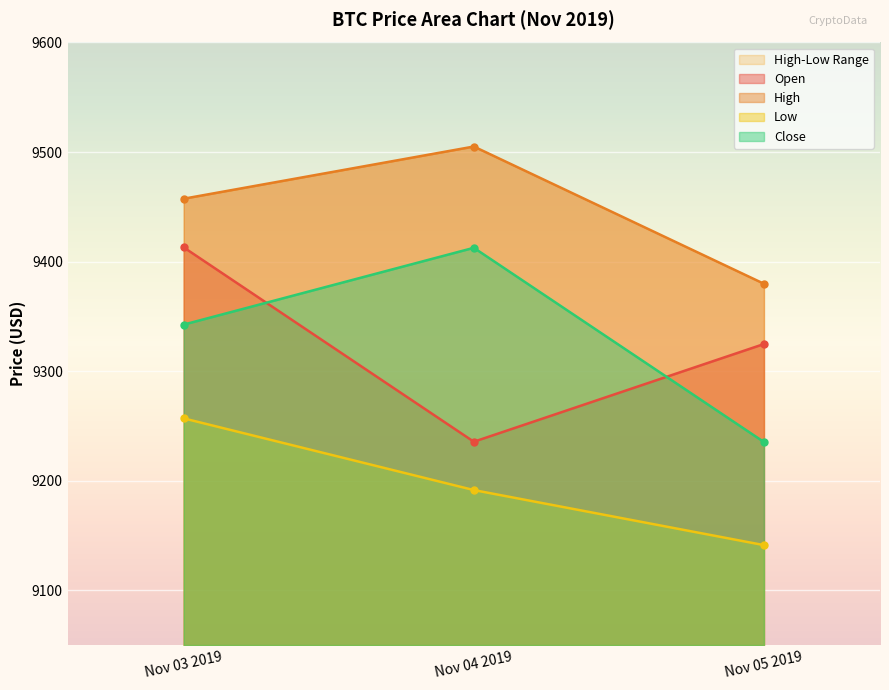

The High series shows 15773.5 at Nov 04 2019. True or false?

False